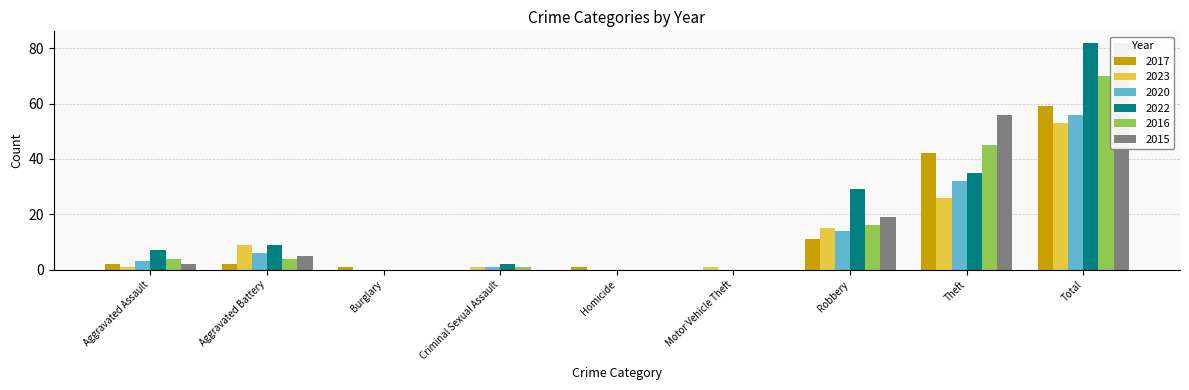

At which category does the chart reach its peak across all series?

Total